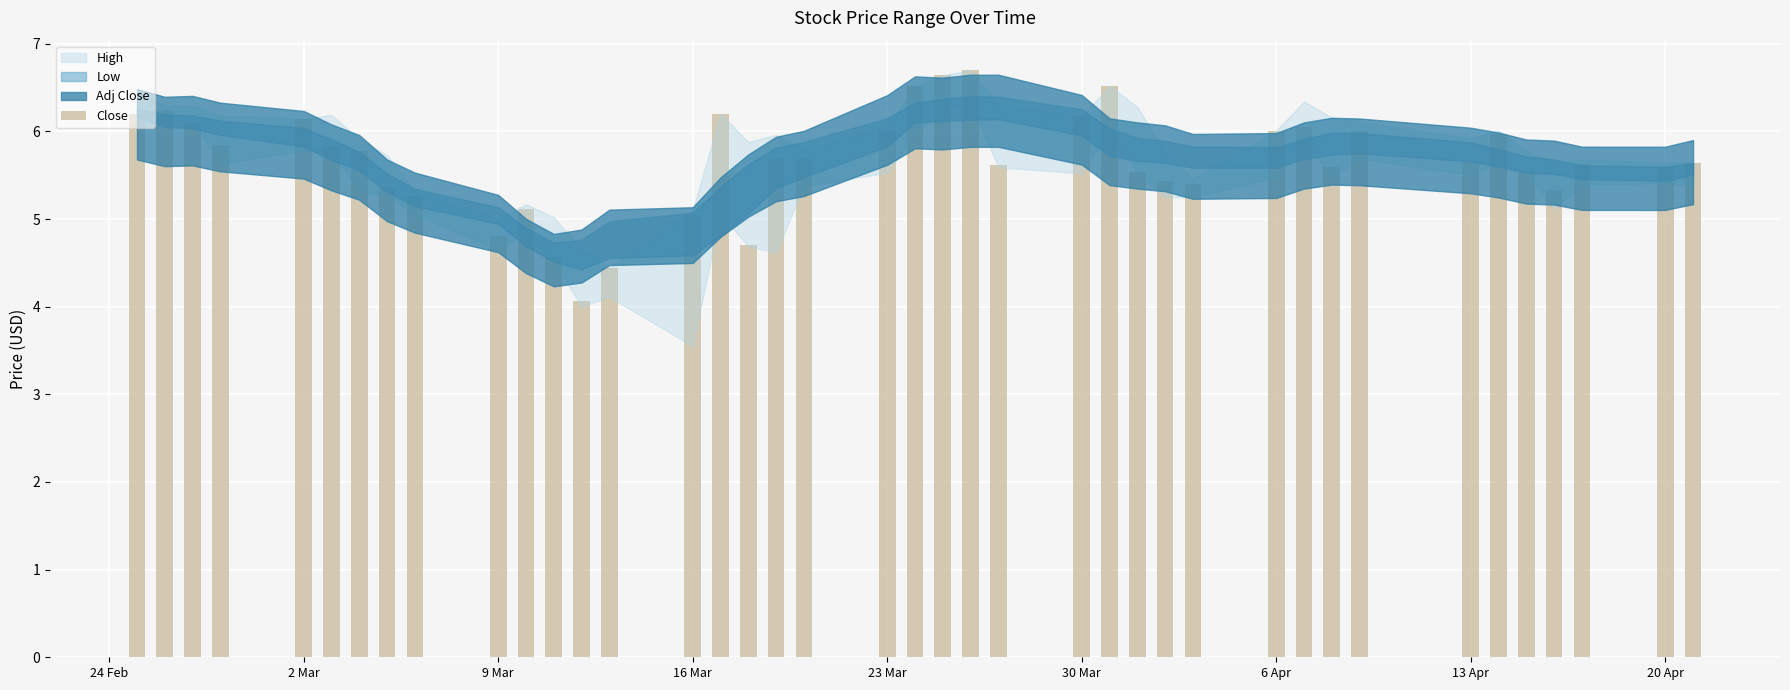

What is the maximum value shown in the chart?

6.7